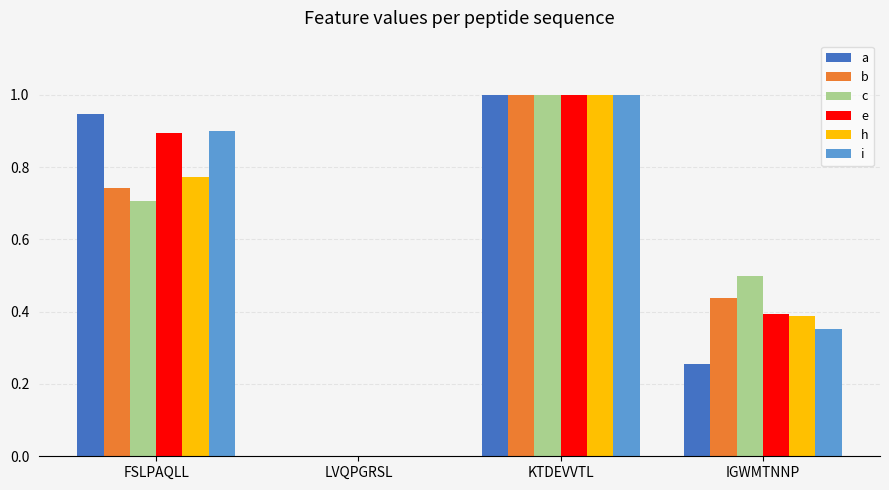

Between LVQPGRSL and IGWMTNNP, which series saw the biggest shift?

c